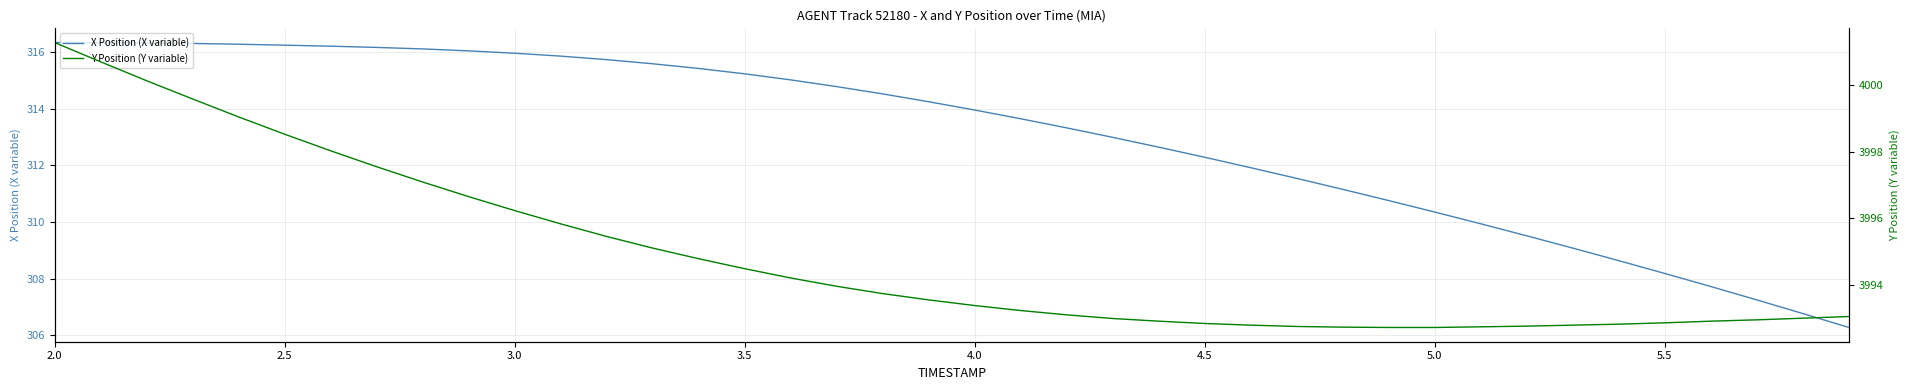

What is the minimum value for X Position (X variable)?

306.3